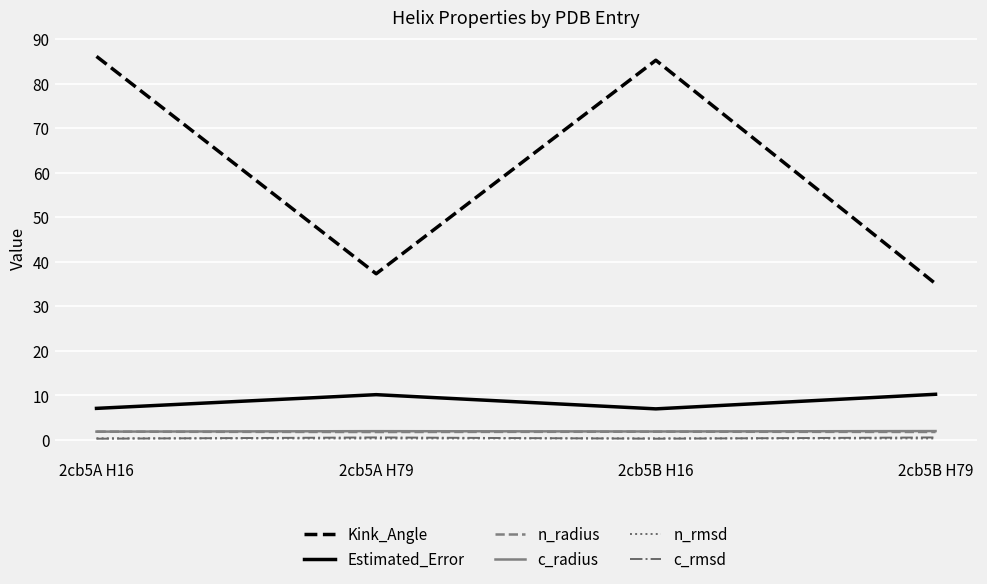

How many distinct data groups are displayed?

6